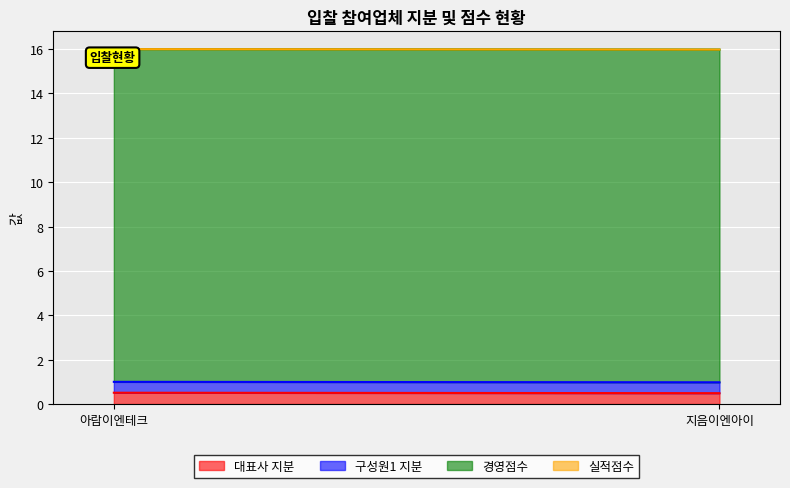

At which label is 대표사 지분 closest to 0?

지음이엔아이